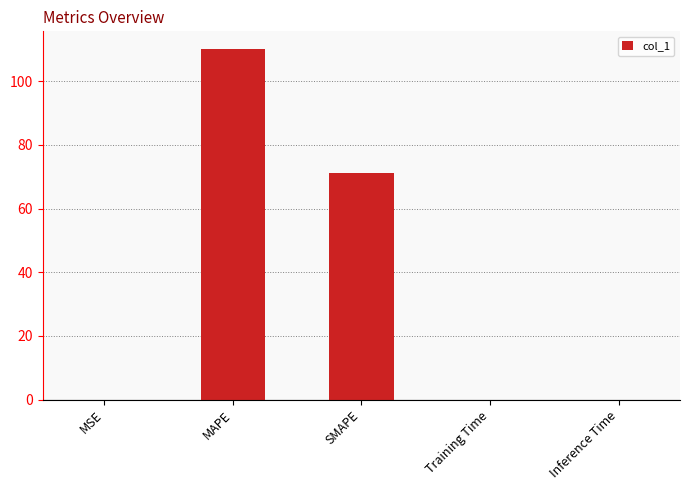

What is the sum of all values?

181.2